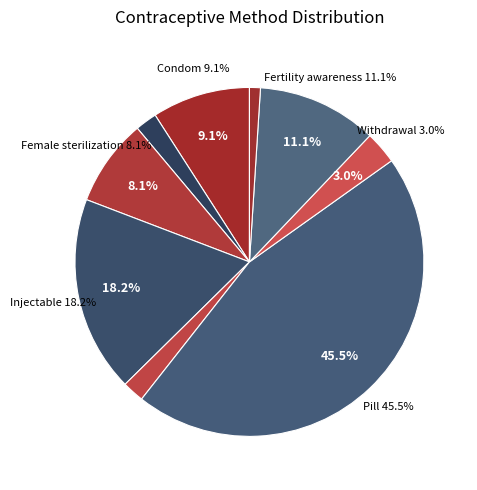

Between Fertility awareness and Pill, which is larger?

Pill